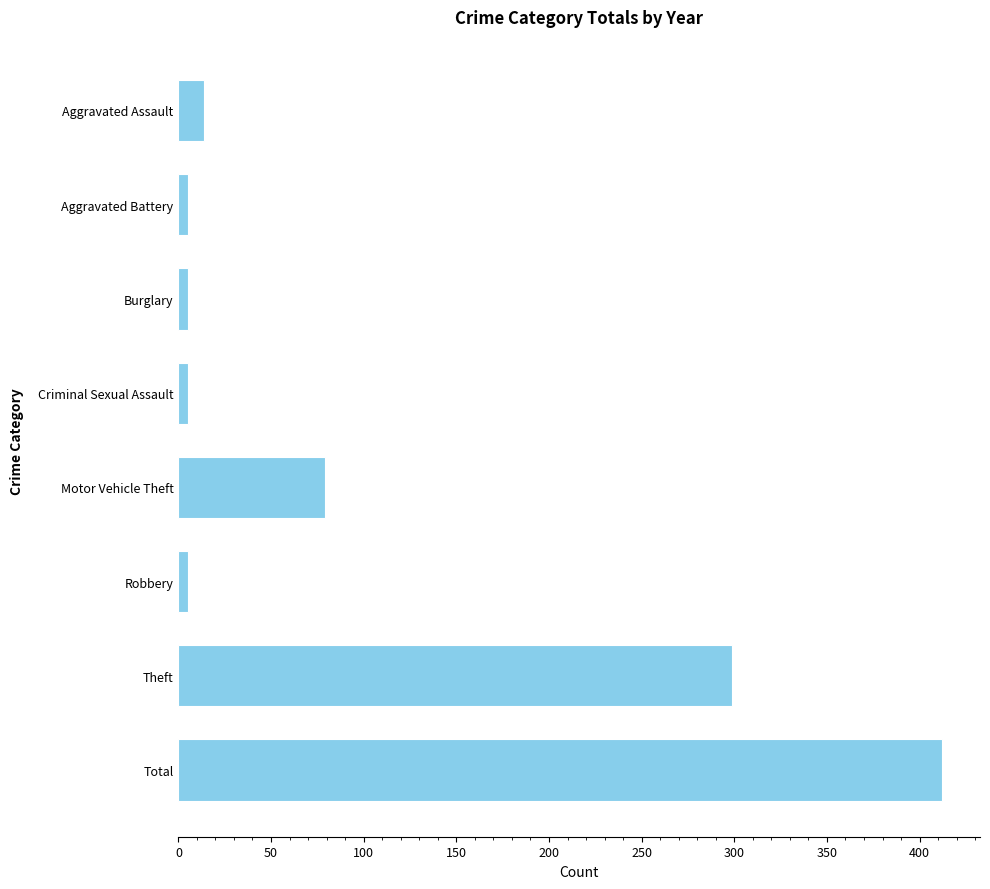

Which label corresponds to the largest value in the chart?

Total